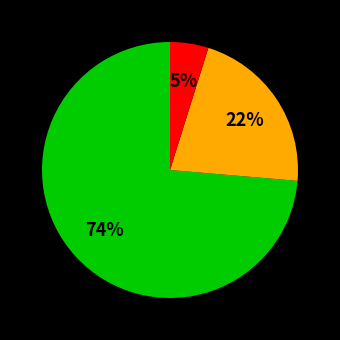

Is there any slice that represents more than half of the pie?

Yes